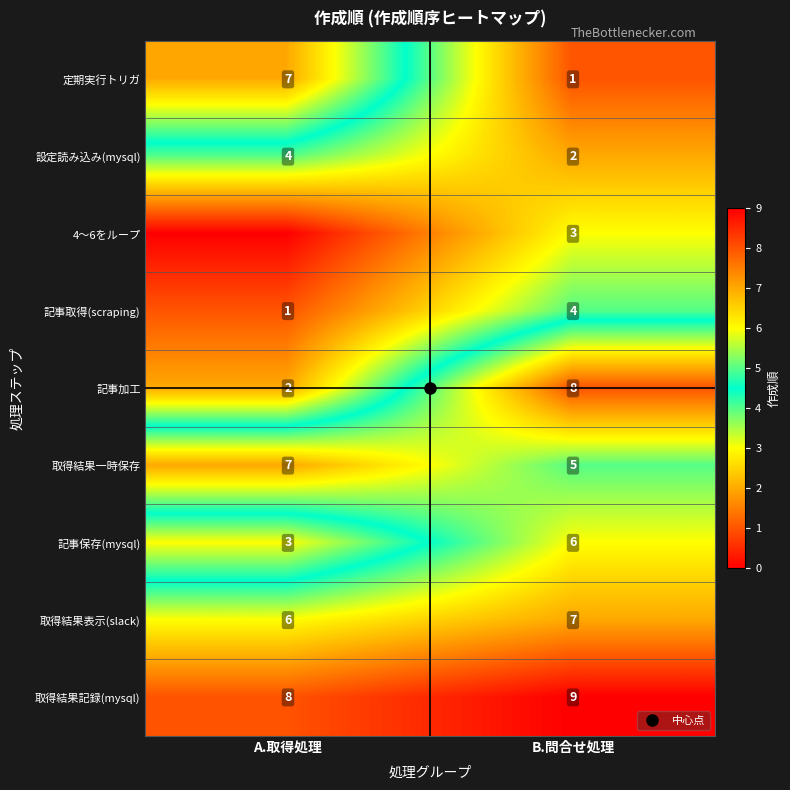

What is the total value across all series at A.取得処理?

38